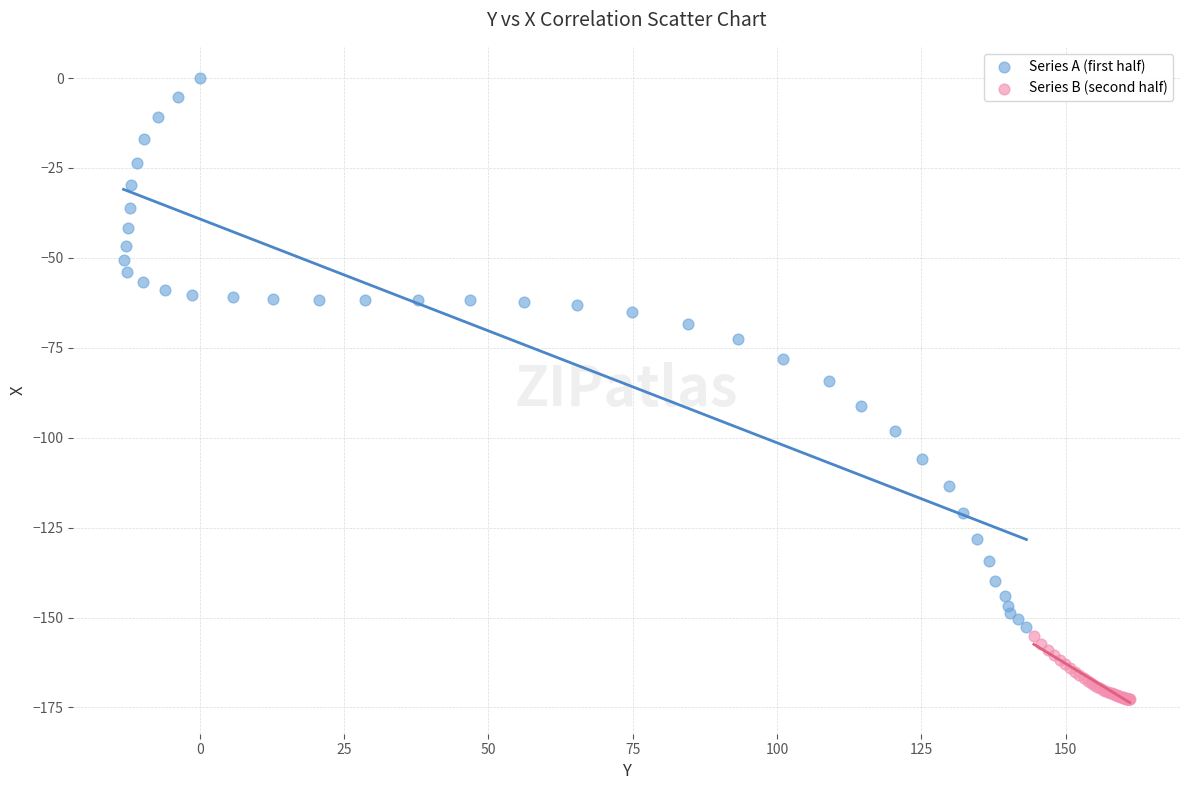

Which series has the largest Y range (max minus min)?

Series A (first half)